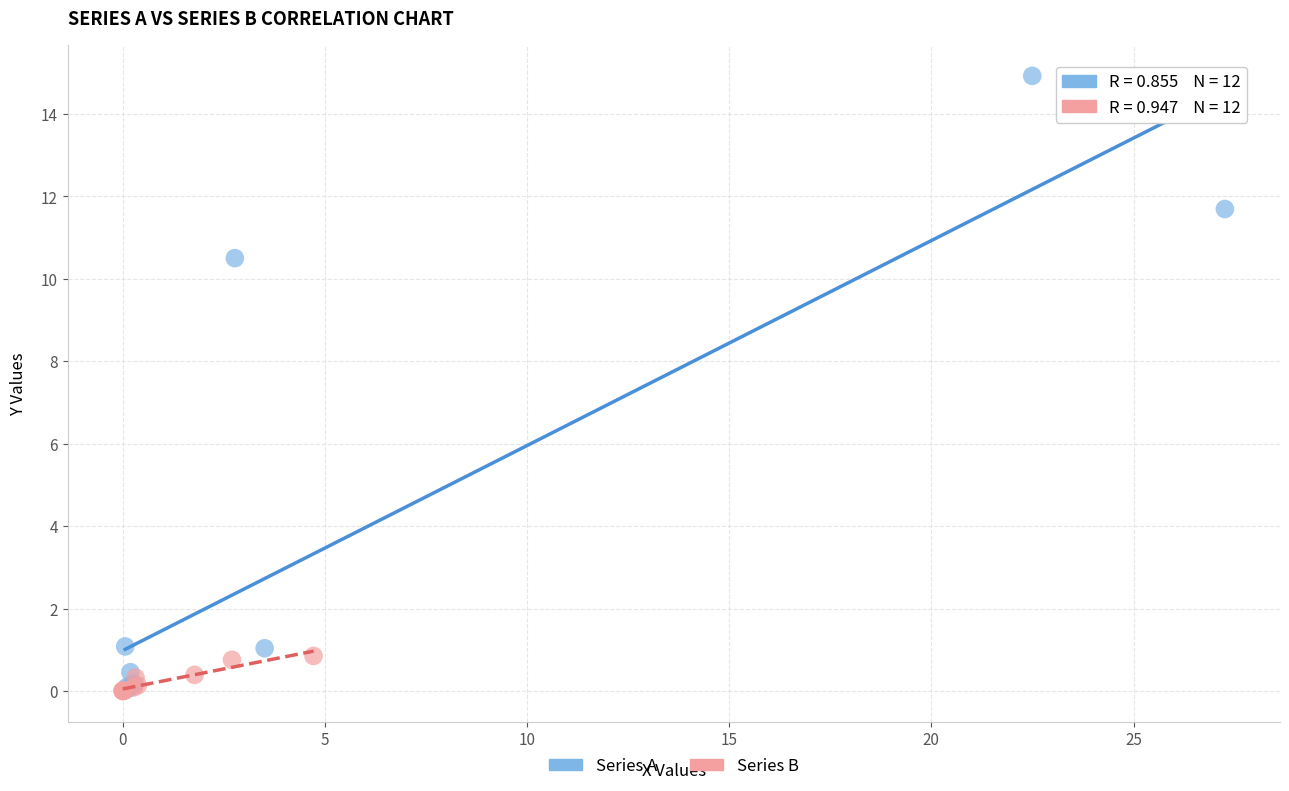

Which series reaches the maximum Y coordinate?

Series A